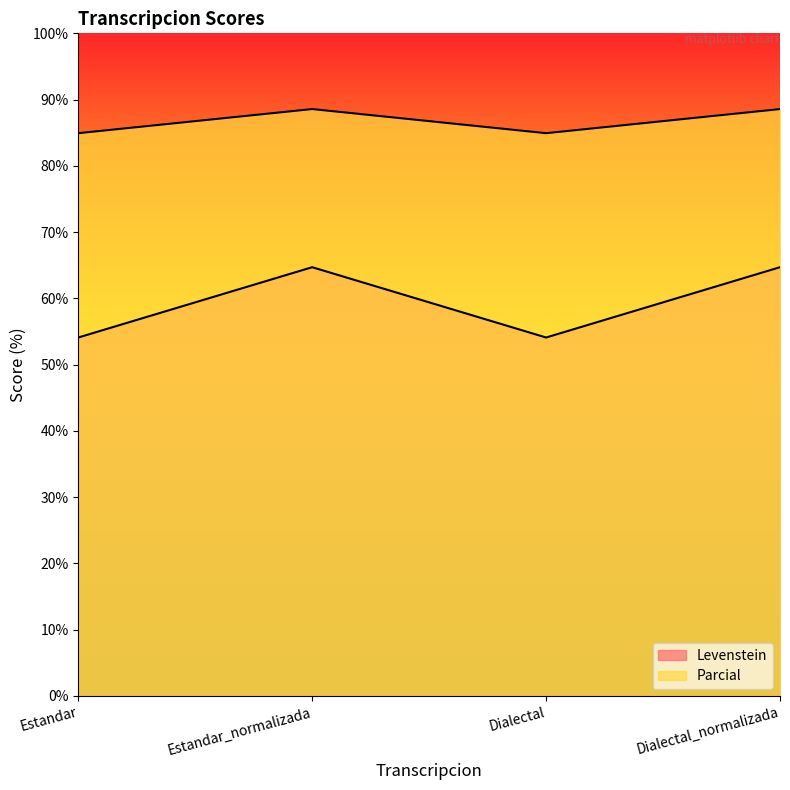

Count the number of categories in the chart.

4